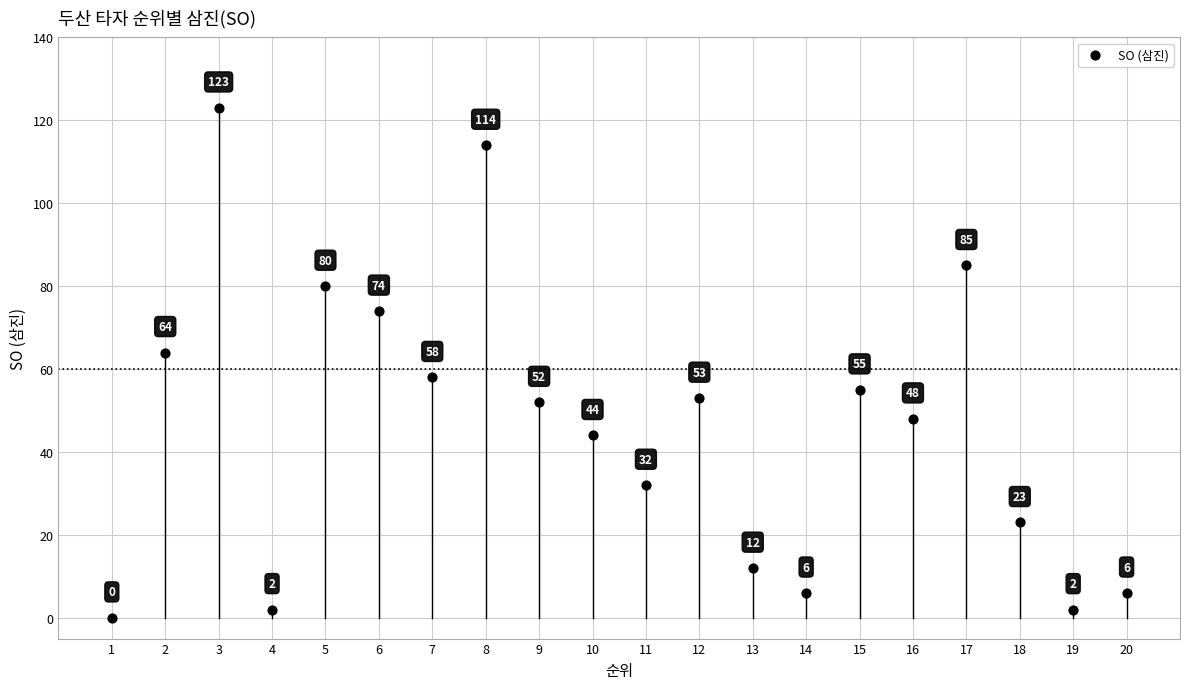

What is the range of X values (max minus min)?

19